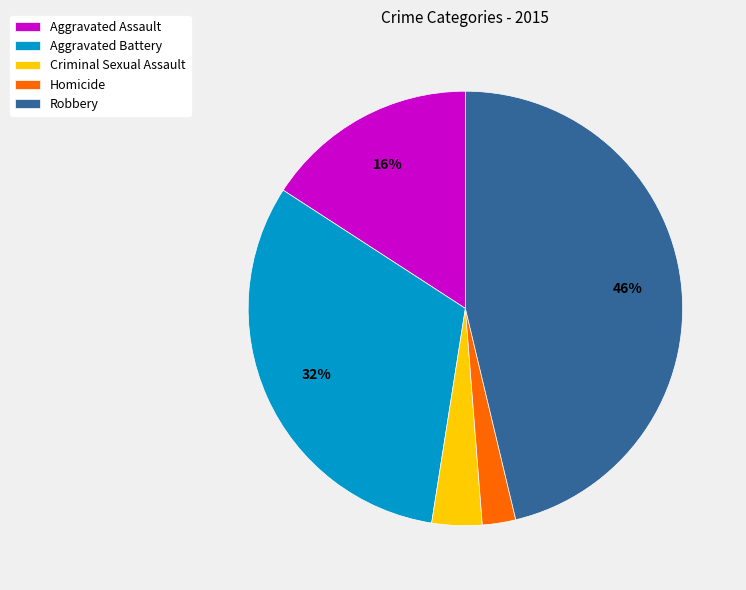

Do Homicide and Aggravated Assault together represent more than half of the pie?

No